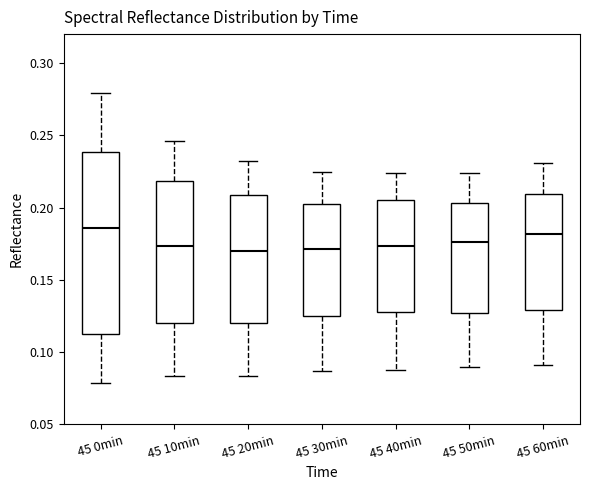

Where is the lower edge of the box for 45 50min on the y-axis? The values are not printed on the chart, so give them approximately, as read against the axis.

0.125